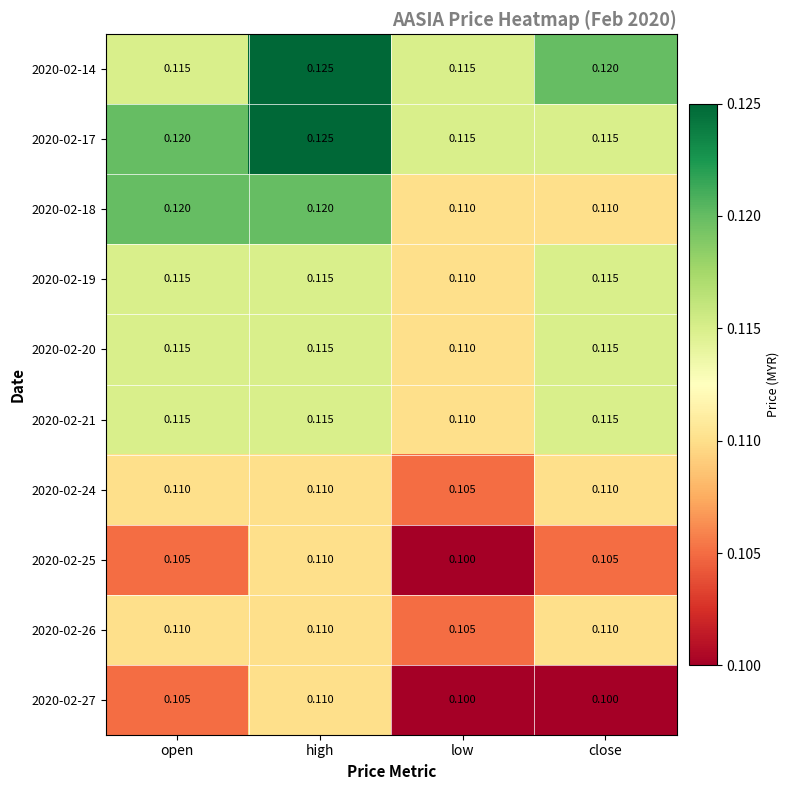

At which category does the chart reach its peak across all series?

high